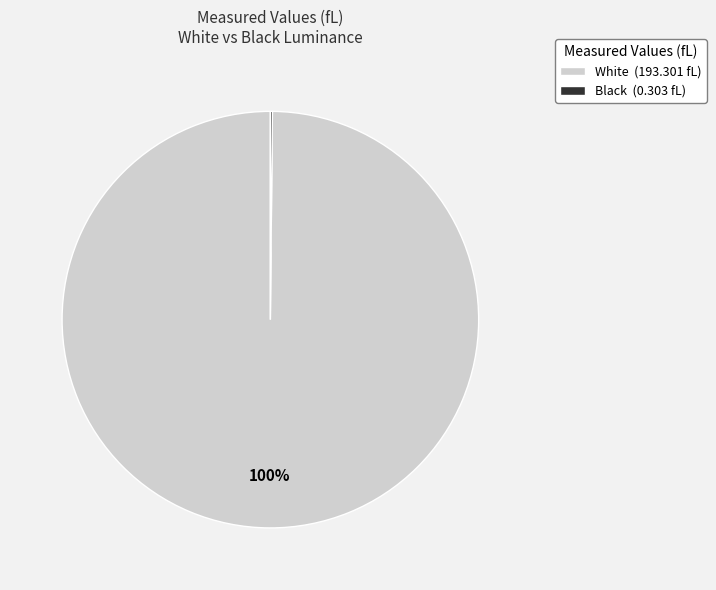

Is it true that White is 93% of the pie?

False